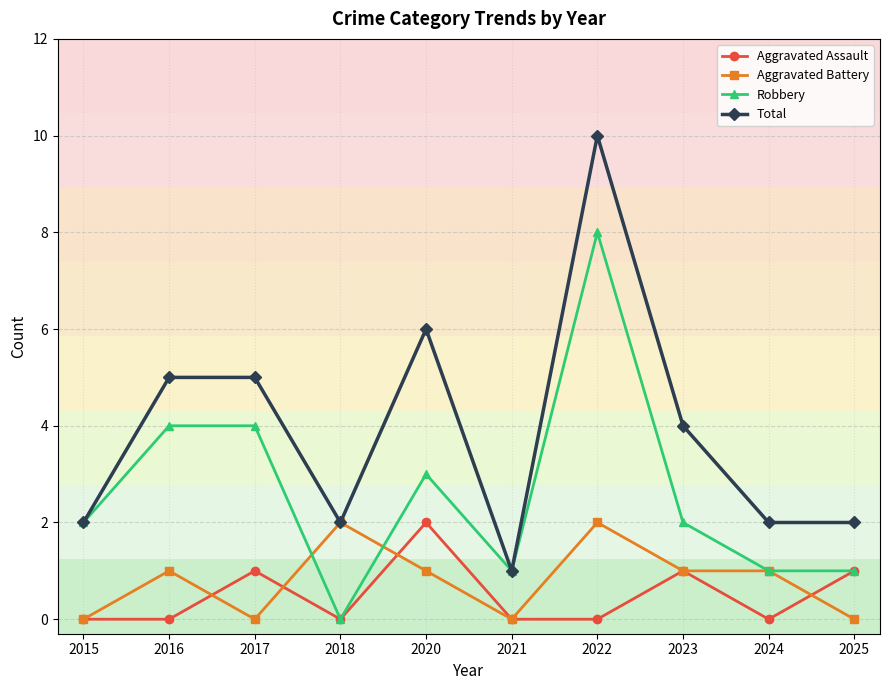

At which category does Aggravated Assault reach its first local peak?

2017